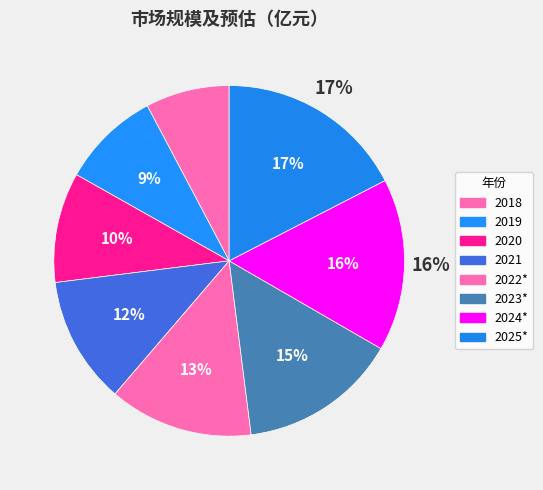

What is the smallest slice in the pie chart?

2018